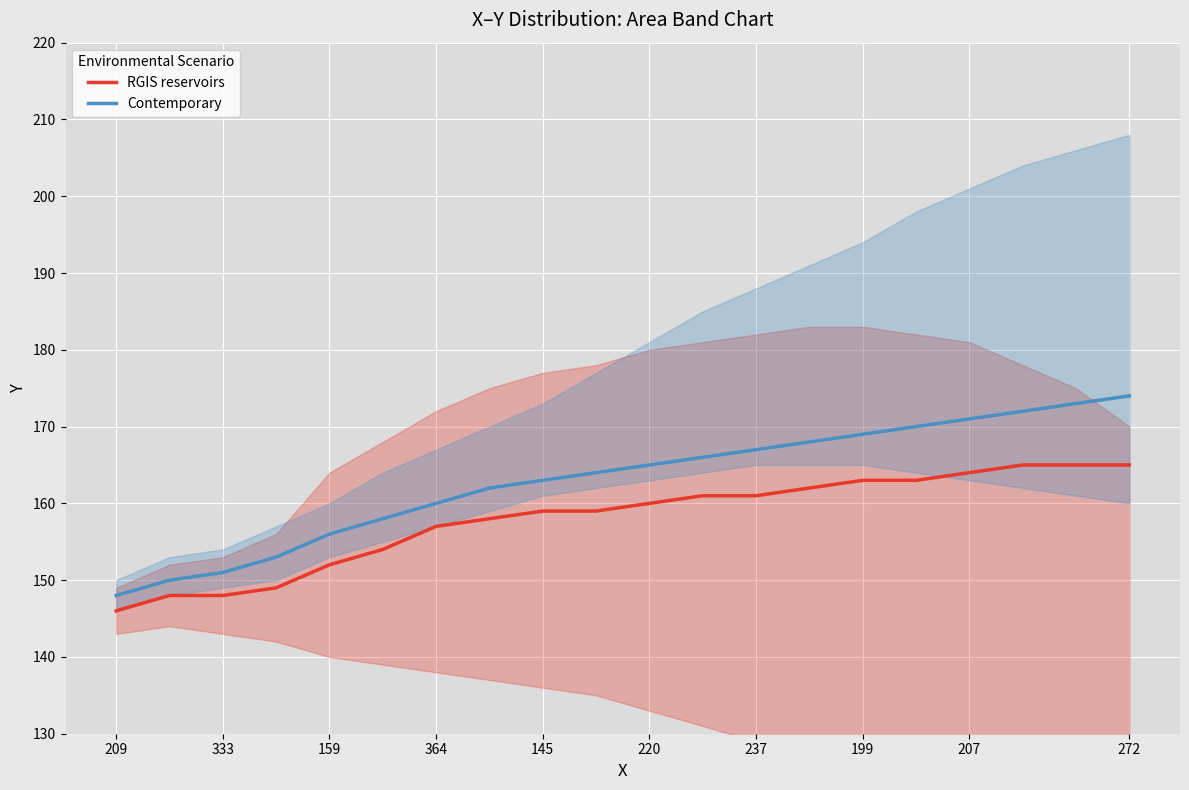

True or false: RGIS reservoirs and Contemporary intersect in this chart.

False